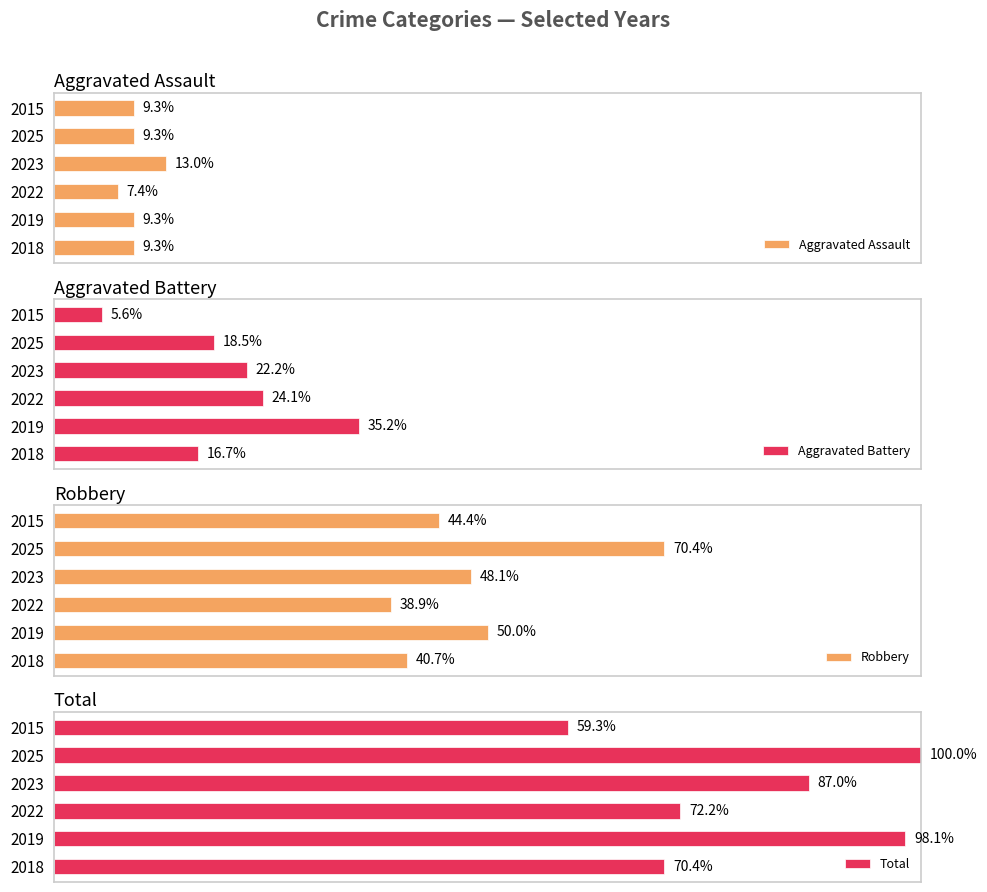

Between 2023 and 2018, which is larger?

2023